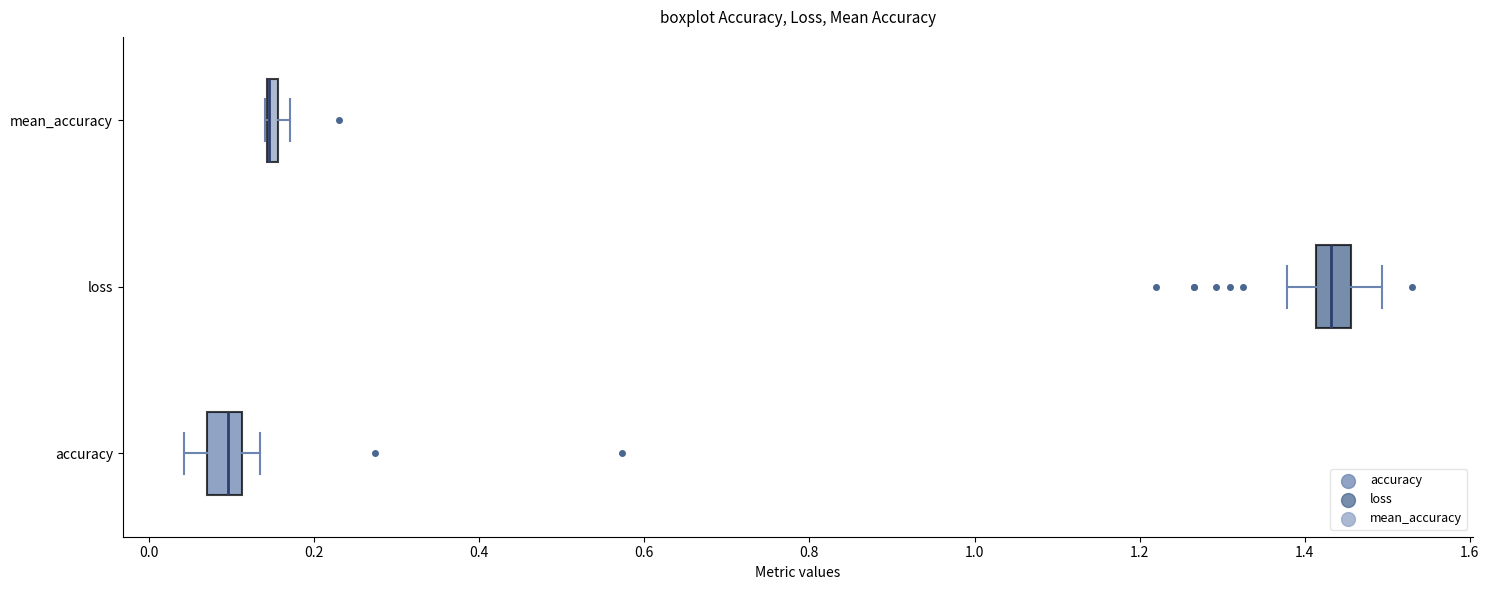

Where is the left edge of the box for mean_accuracy on the x-axis? The values are not printed on the chart, so give them approximately, as read against the axis.

0.14